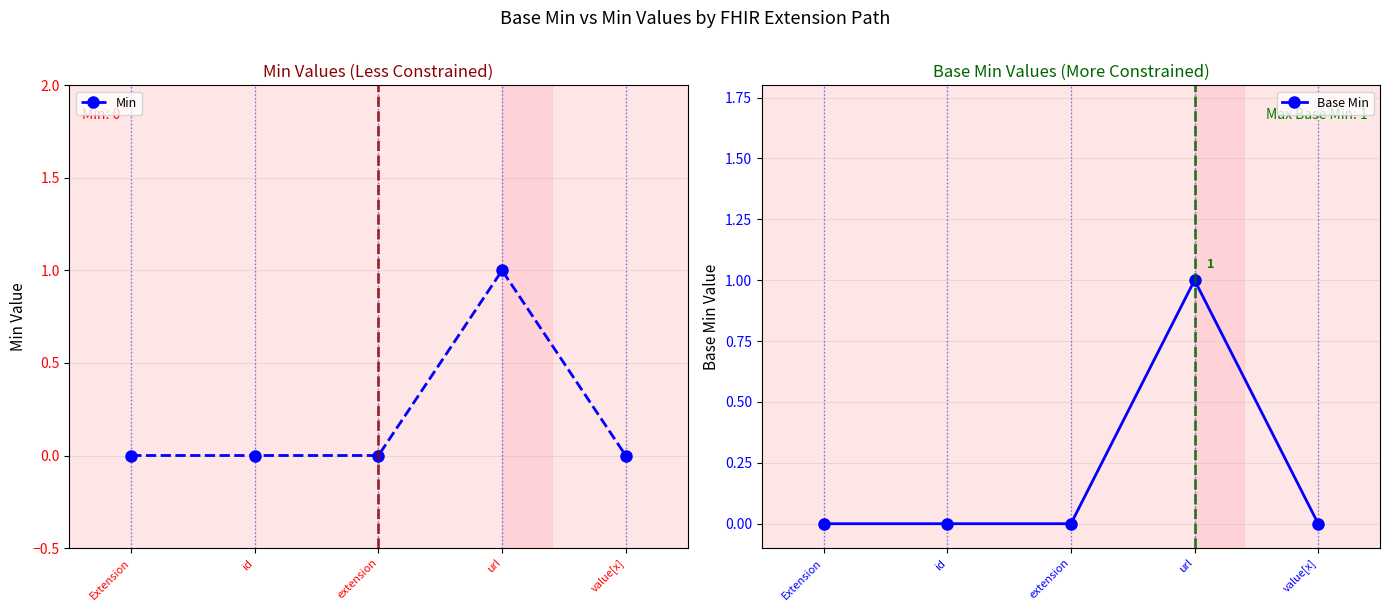

Reading left to right, list all the values displayed in this chart.

Min: Extension=0	id=0	extension=0	url=1	value[x]=0
Base Min: Extension=0	id=0	extension=0	url=1	value[x]=0